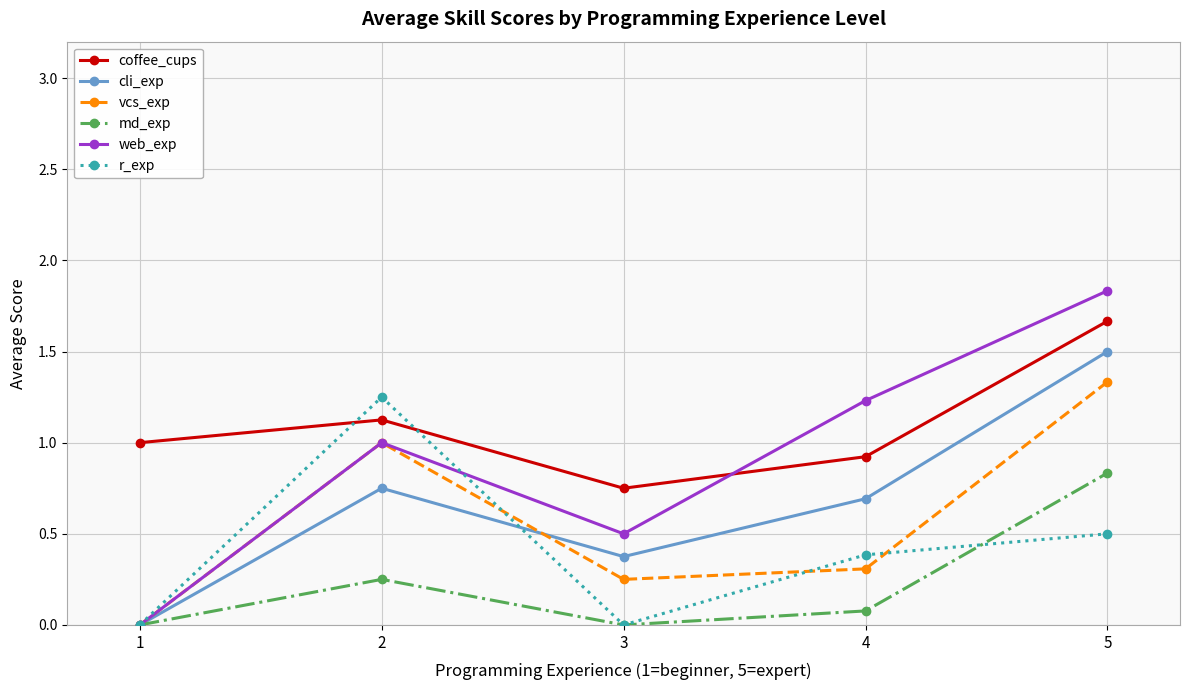

What is the value of the cli_exp point at the 5th from the left?

1.5